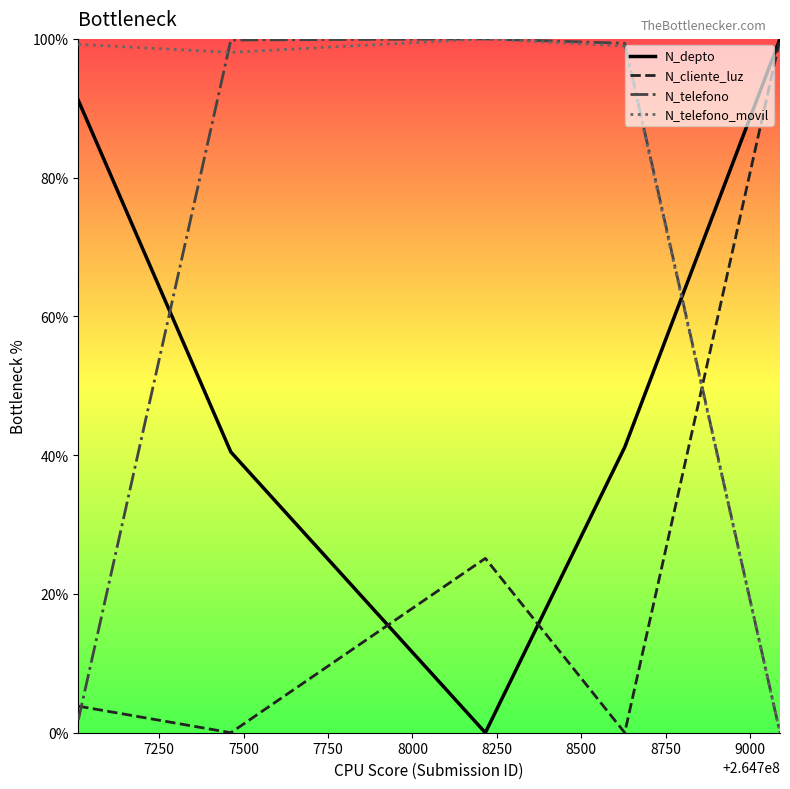

True or false: N_cliente_luz and N_telefono_movil cross at least once.

True